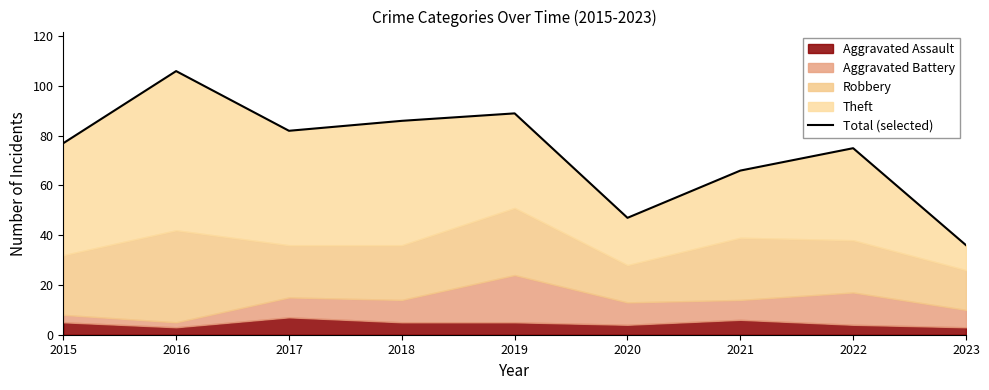

Rank the categories by value from lowest to highest.

2023, 2020, 2021, 2022, 2015, 2017, 2018, 2019, 2016